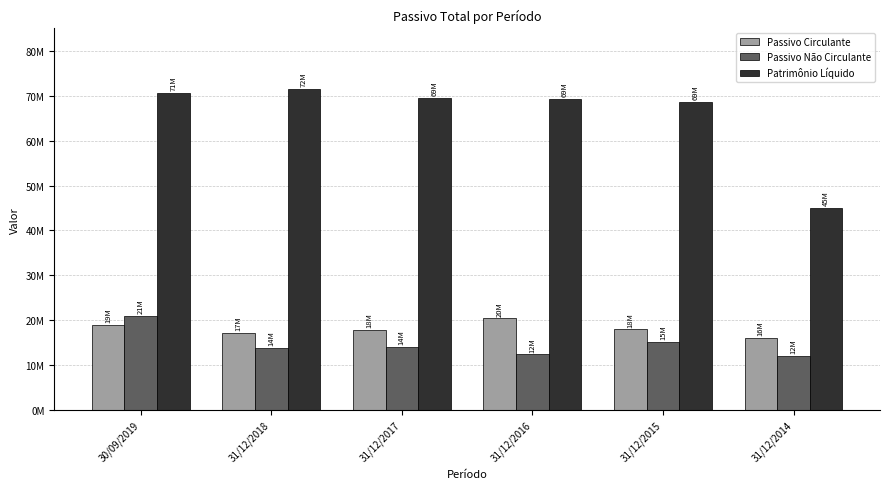

True or false: Patrimônio Líquido has a value of 93753539 at 31/12/2016.

False